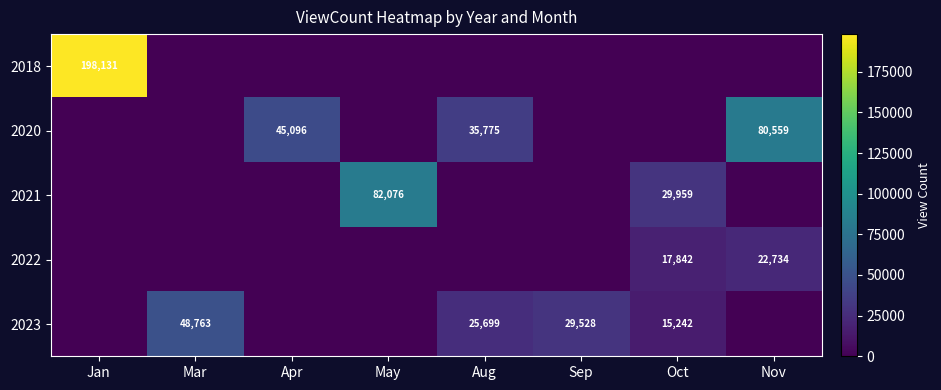

What is the greatest value displayed?

198131